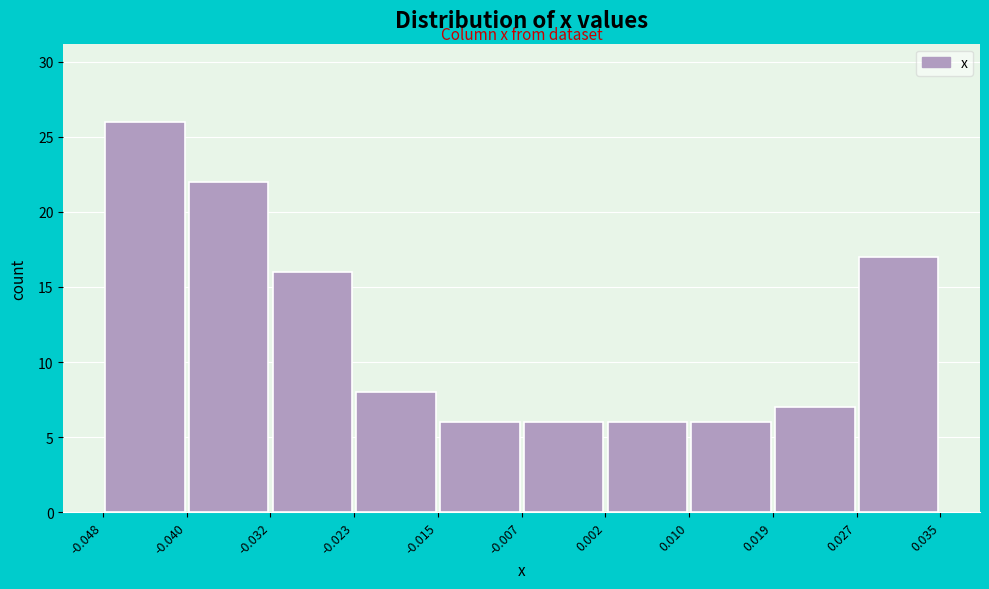

What is the height of the bar covering -0.015 to -0.007 on the x-axis? The values are not printed on the chart, so give them approximately, as read against the axis.

6